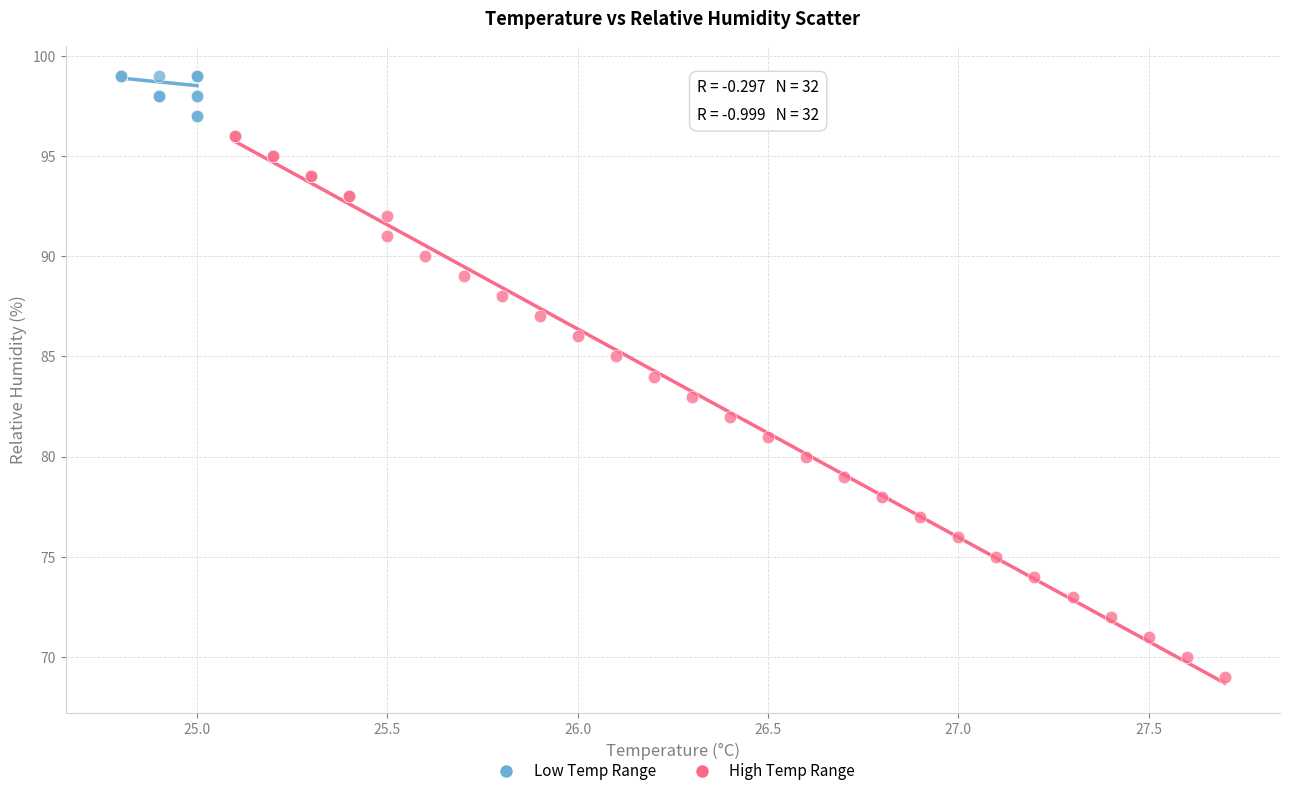

Which series contains the highest Y value?

Low Temp Range